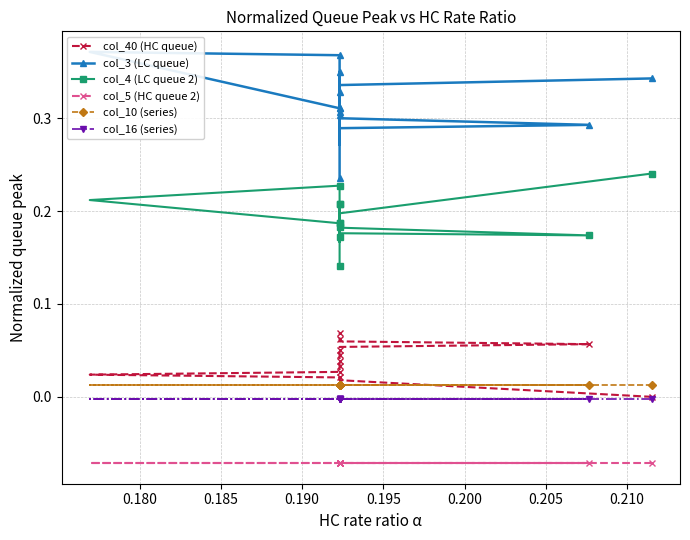

What are all the series names shown in the legend?

col_40 (HC queue), col_3 (LC queue), col_4 (LC queue 2), col_5 (HC queue 2), col_10 (series), col_16 (series)